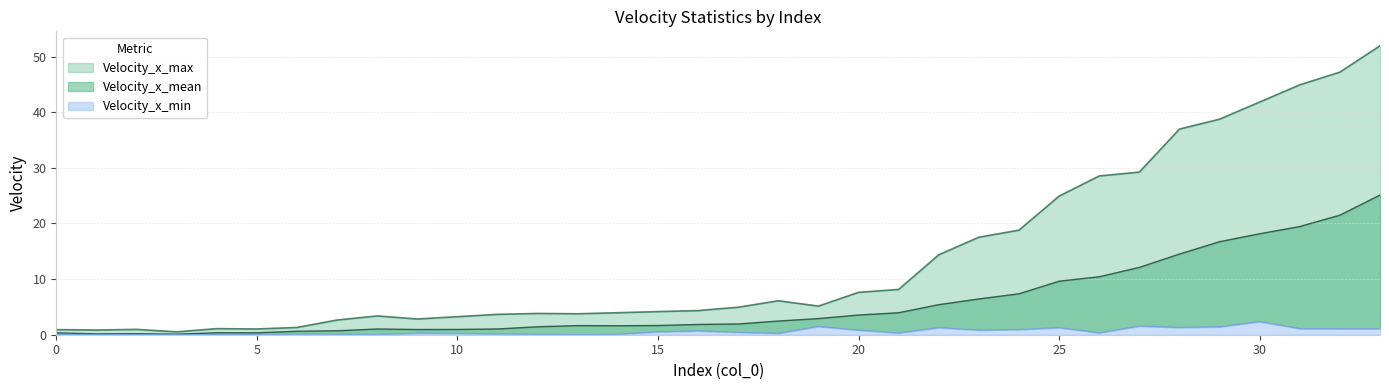

True or false: Velocity_x_min and Velocity_x_max cross at least once.

False